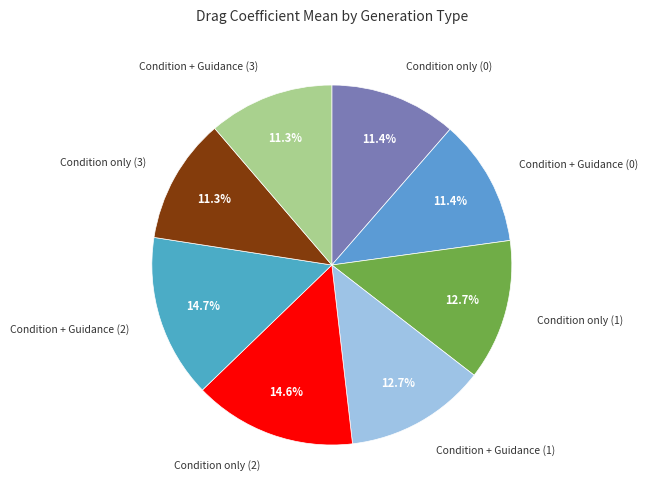

Does Condition only (3) account for over 50% of the chart?

No